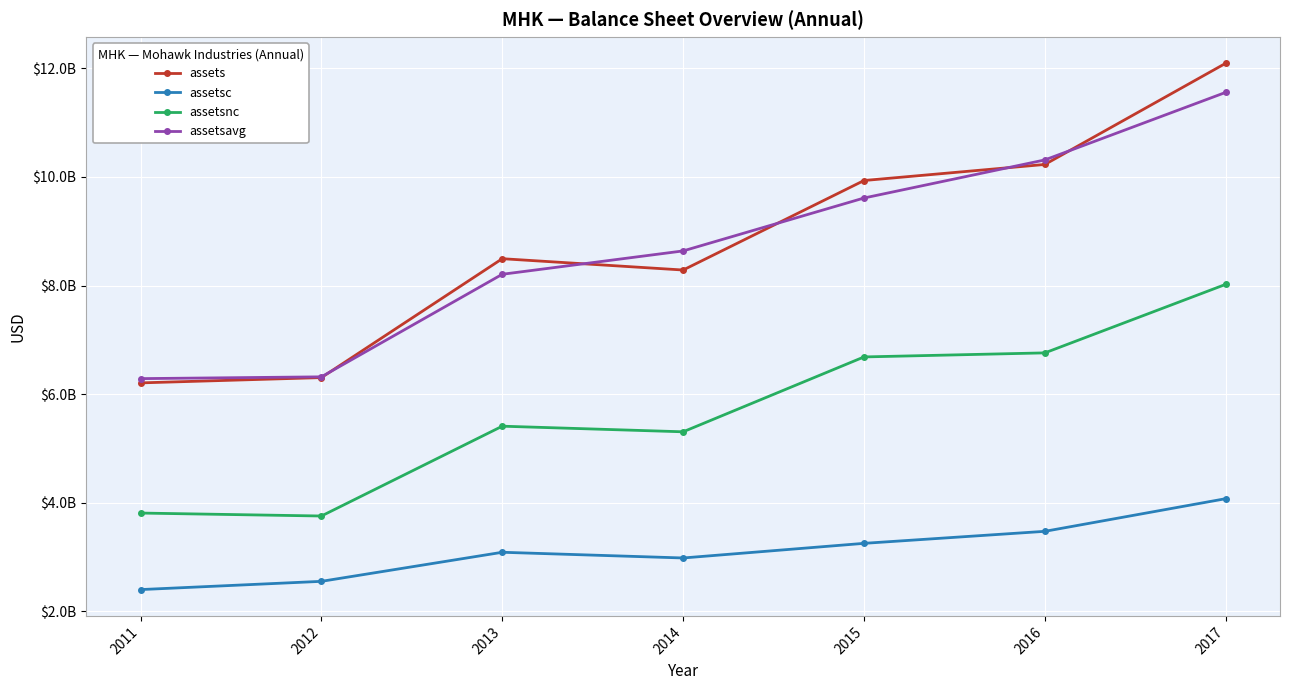

Does the chart have visible grid lines?

Yes